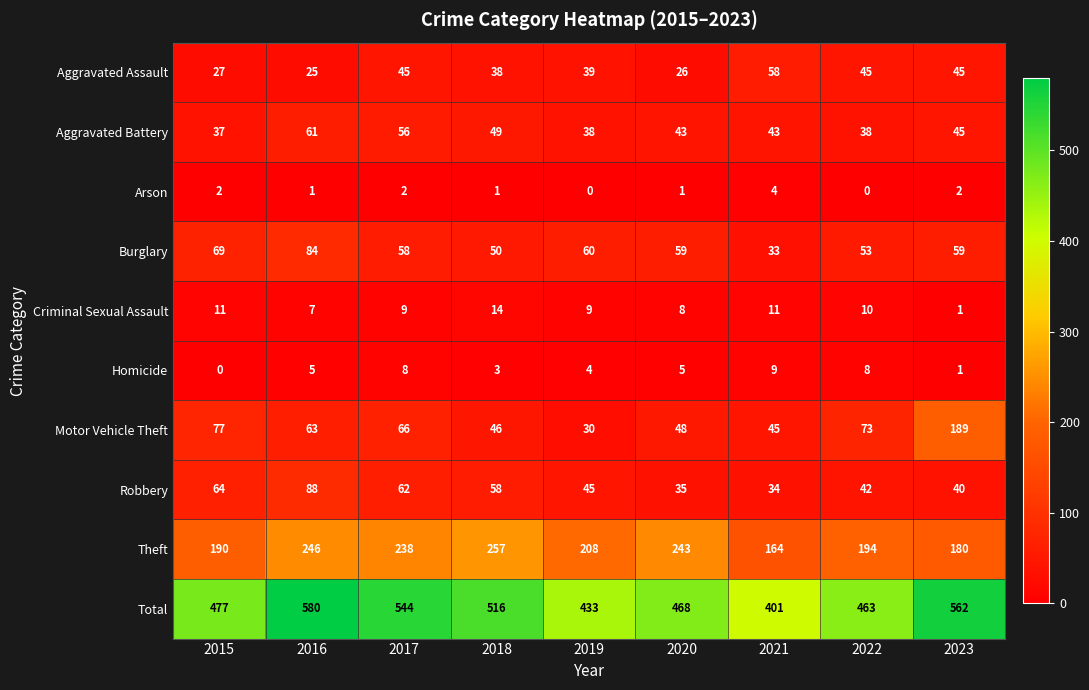

What is the maximum value for Robbery?

88